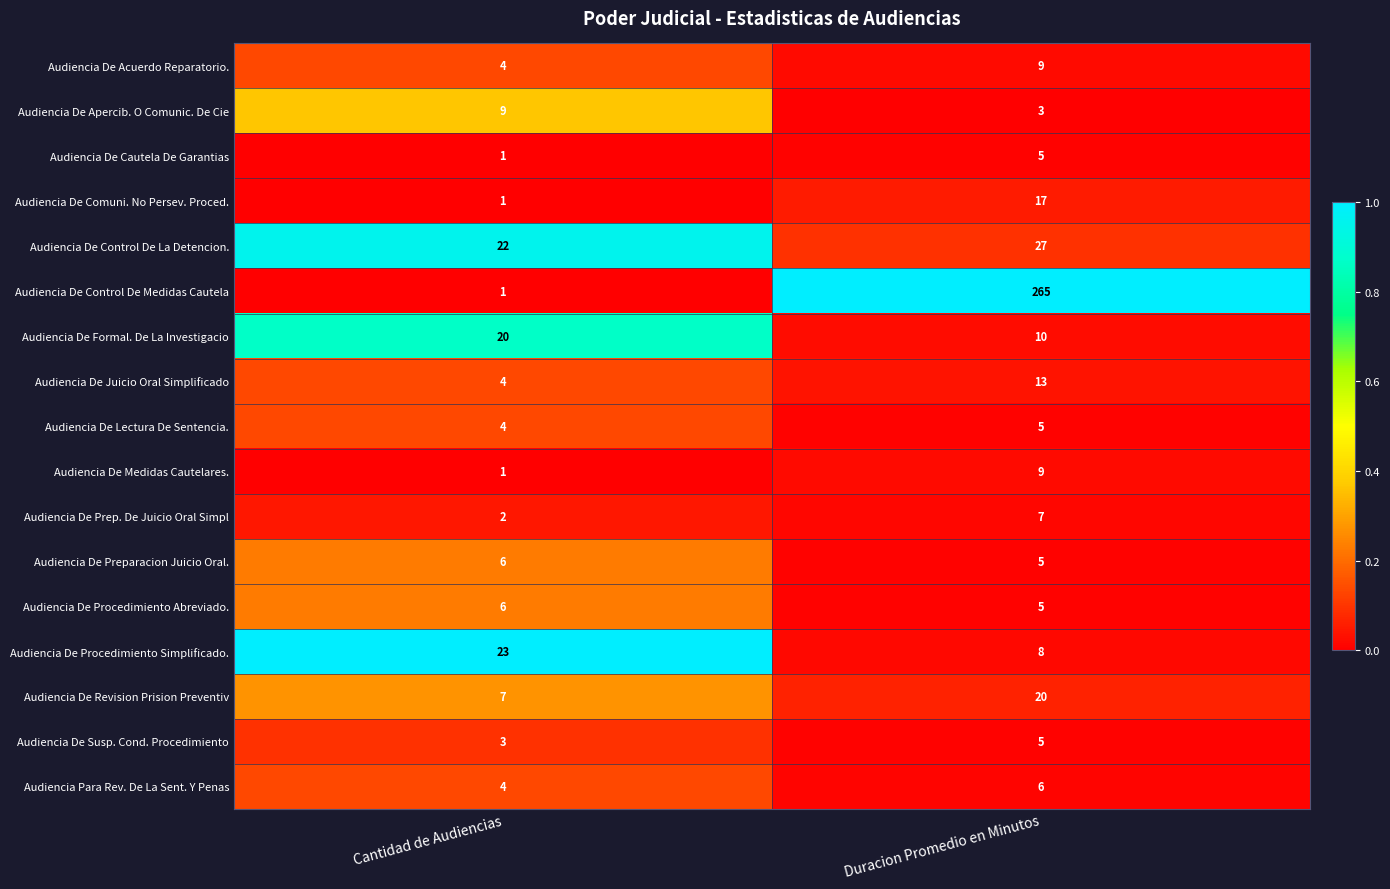

How many distinct data groups are displayed?

17